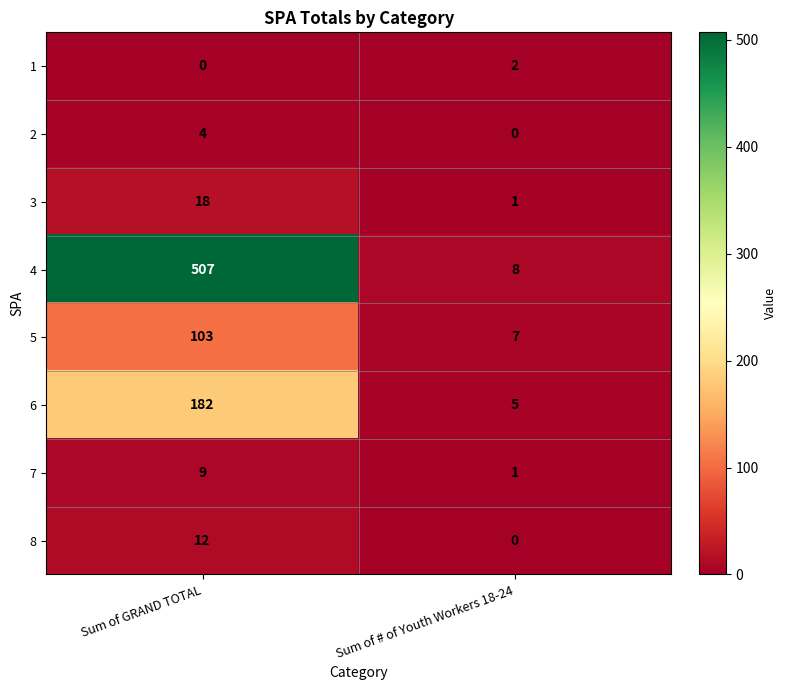

Reading right to left, extract all data points from this chart.

1: Sum of # of Youth Workers 18-24=2	Sum of GRAND TOTAL=0
2: Sum of # of Youth Workers 18-24=0	Sum of GRAND TOTAL=4
3: Sum of # of Youth Workers 18-24=1	Sum of GRAND TOTAL=18
4: Sum of # of Youth Workers 18-24=8	Sum of GRAND TOTAL=507
5: Sum of # of Youth Workers 18-24=7	Sum of GRAND TOTAL=103
6: Sum of # of Youth Workers 18-24=5	Sum of GRAND TOTAL=182
7: Sum of # of Youth Workers 18-24=1	Sum of GRAND TOTAL=9
8: Sum of # of Youth Workers 18-24=0	Sum of GRAND TOTAL=12